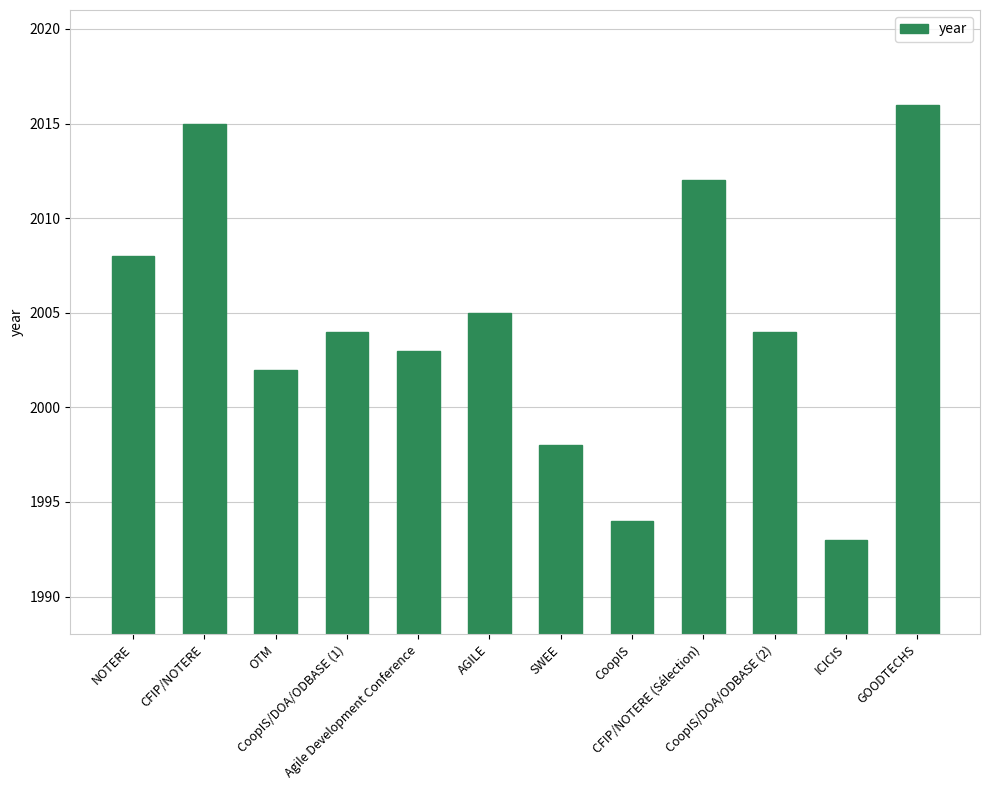

The value at CFIP/NOTERE (Sélection) is 2012. True or false?

True